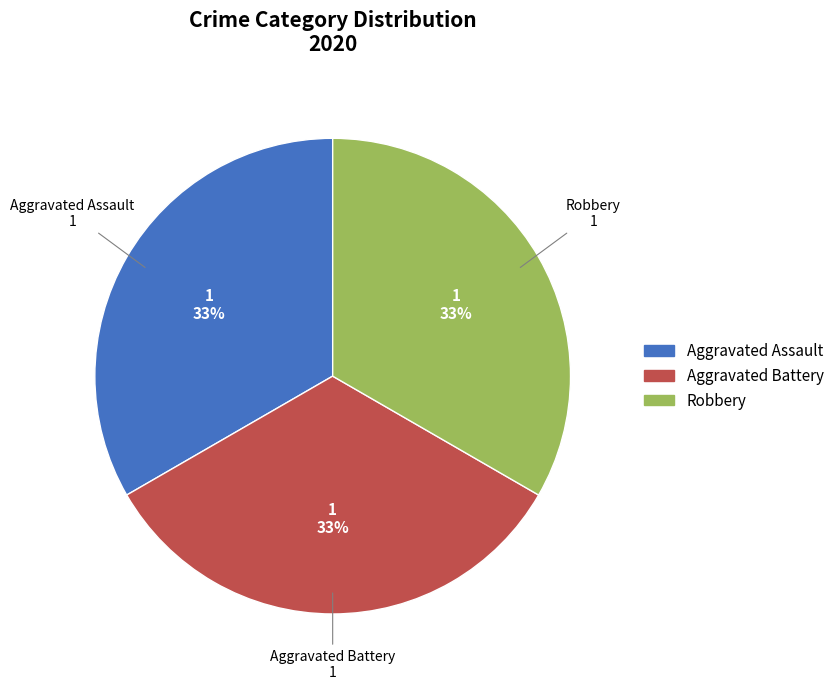

Is there any slice that represents more than half of the pie?

No